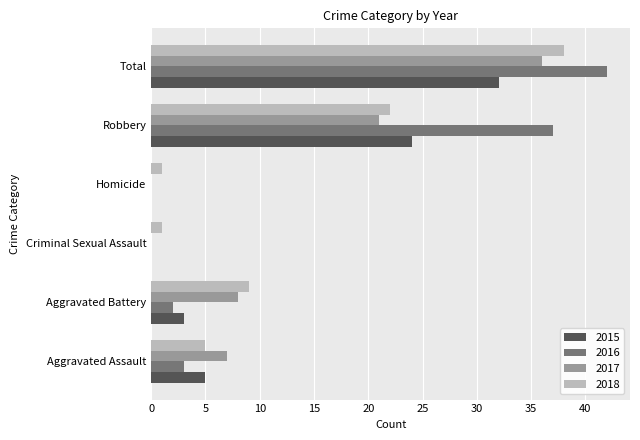

How many categories are shown in the chart?

6